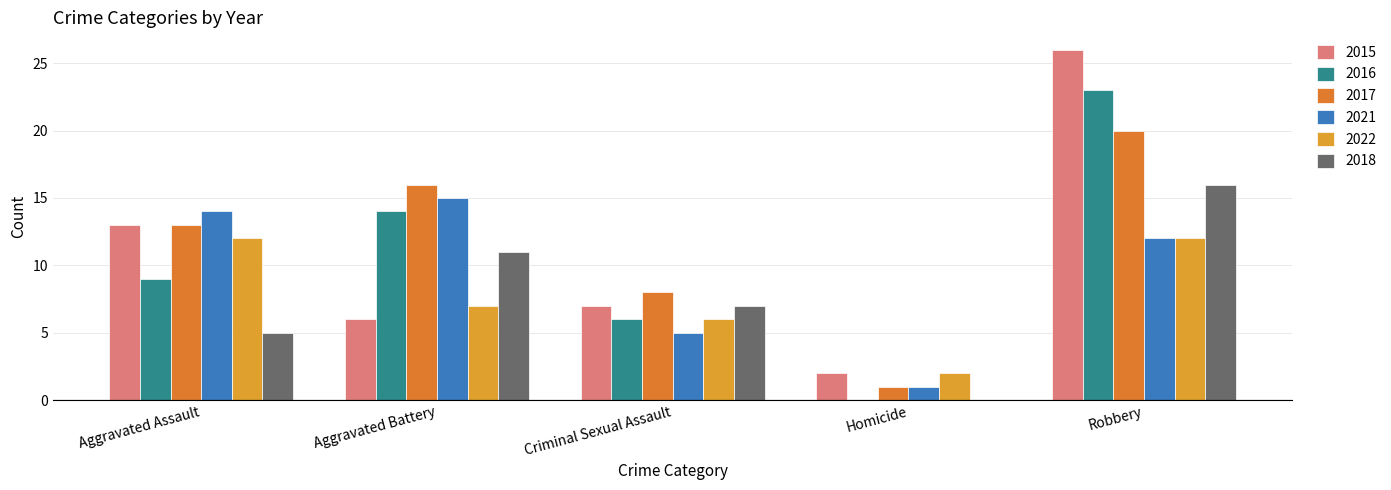

Reading left to right, transcribe all the data shown in this chart.

2015: 13	6	7	2	26
2016: 9	14	6	0	23
2017: 13	16	8	1	20
2021: 14	15	5	1	12
2022: 12	7	6	2	12
2018: 5	11	7	0	16